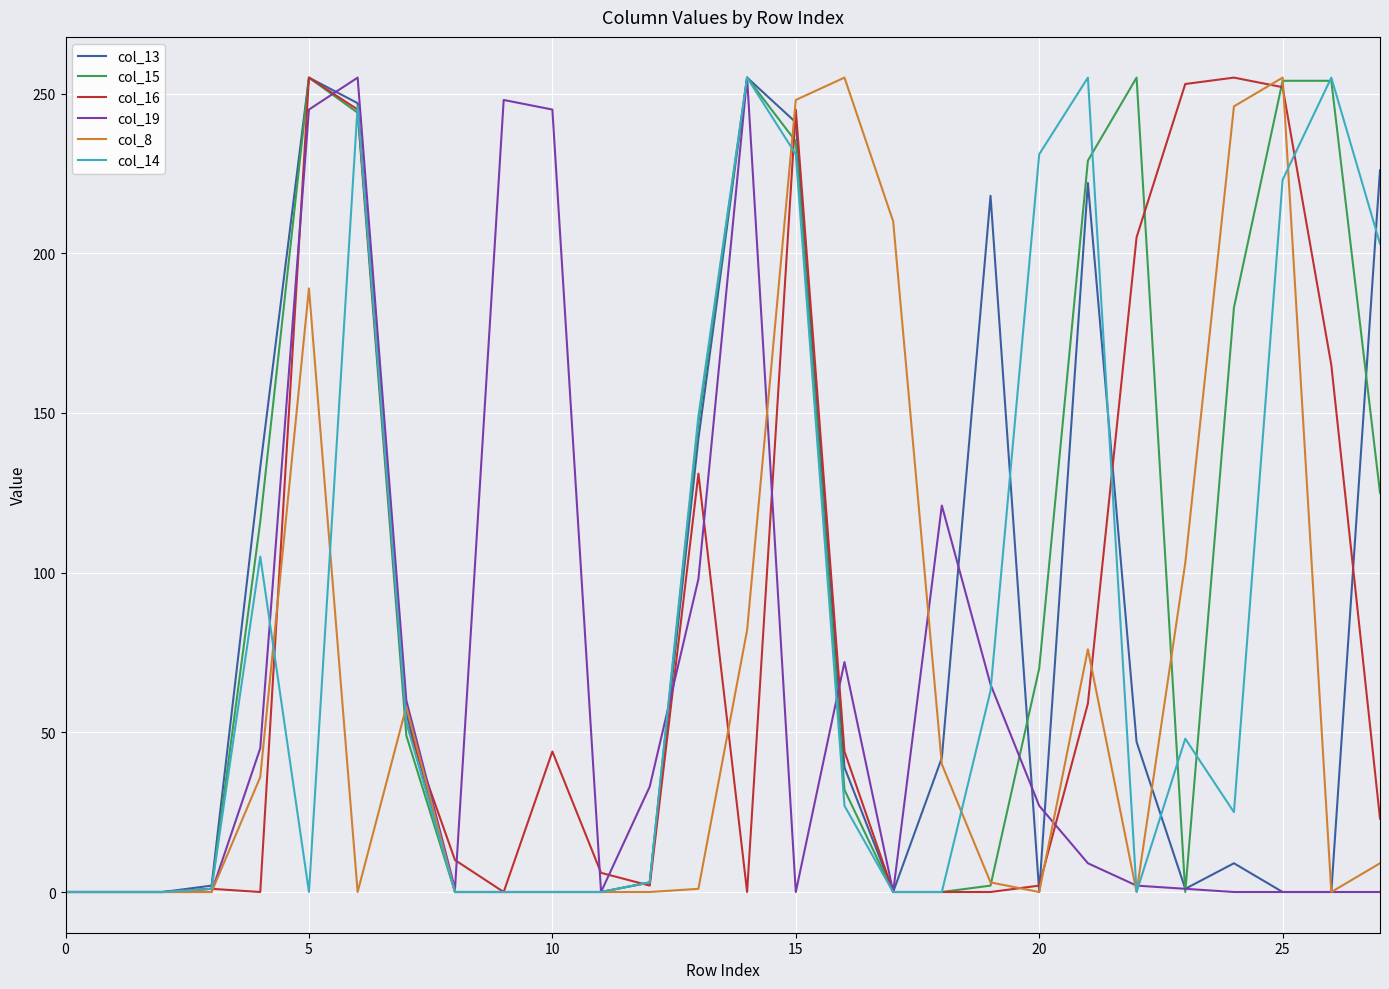

What is the greatest value displayed?

255